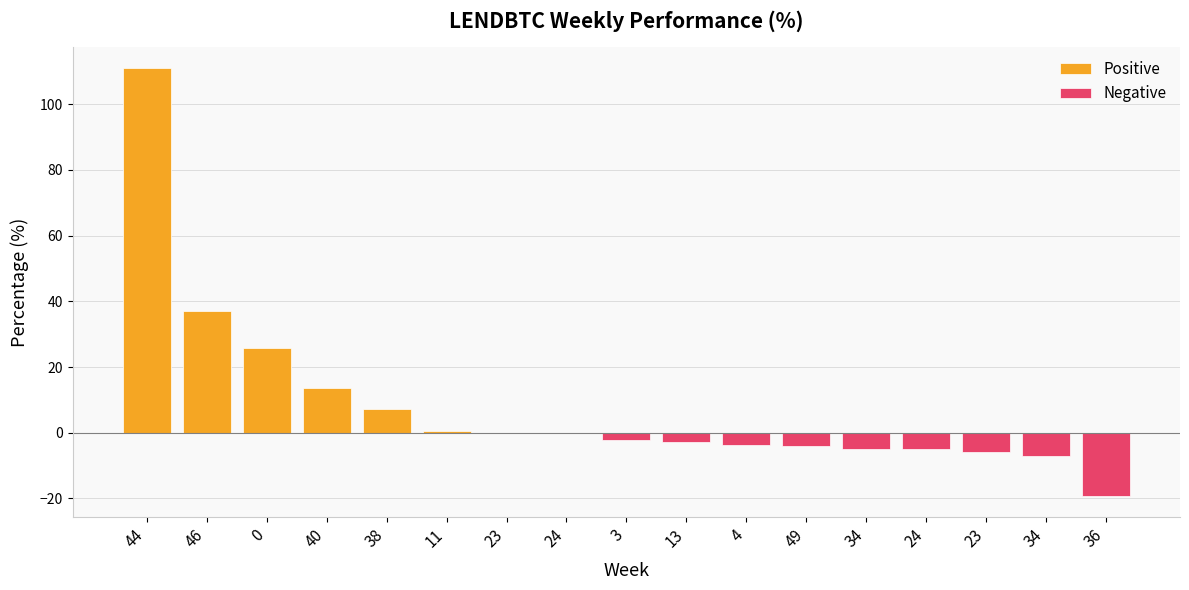

List the labels in order of value, largest first.

44, 46, 0, 40, 38, 11, 23, 24, 3, 13, 4, 49, 34, 24, 23, 34, 36